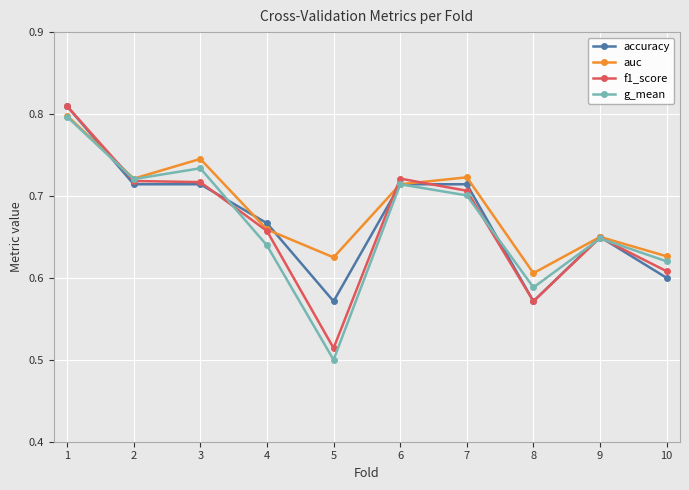

Which series has the widest spread of values?

g_mean